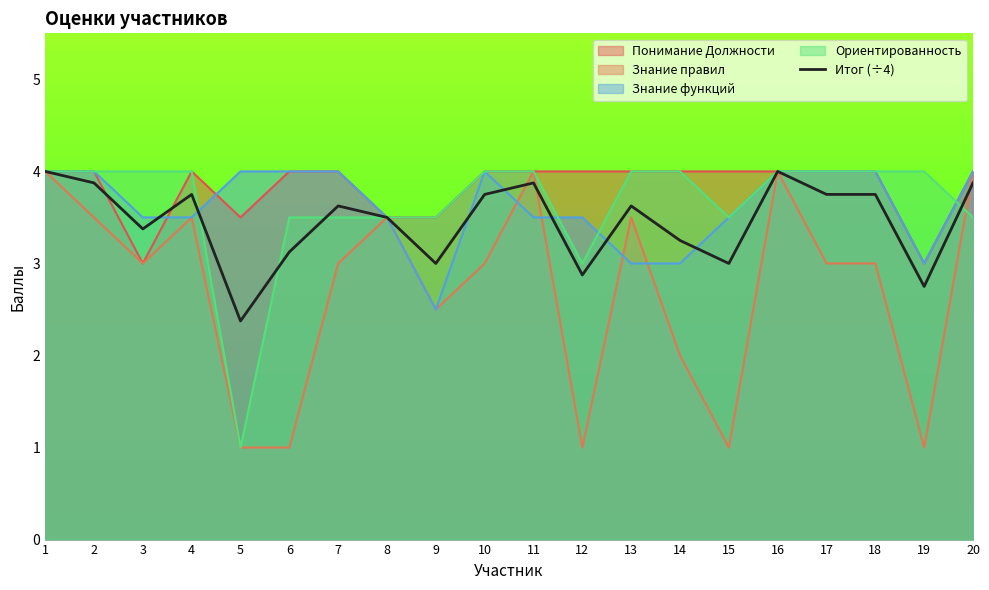

Reading right to left, what are all the values shown in this chart?

20=3.9	19=2.8	18=3.8	17=3.8	16=4.0	15=3.0	14=3.2	13=3.6	12=2.9	11=3.9	10=3.8	9=3.0	8=3.5	7=3.6	6=3.1	5=2.4	4=3.8	3=3.4	2=3.9	1=4.0